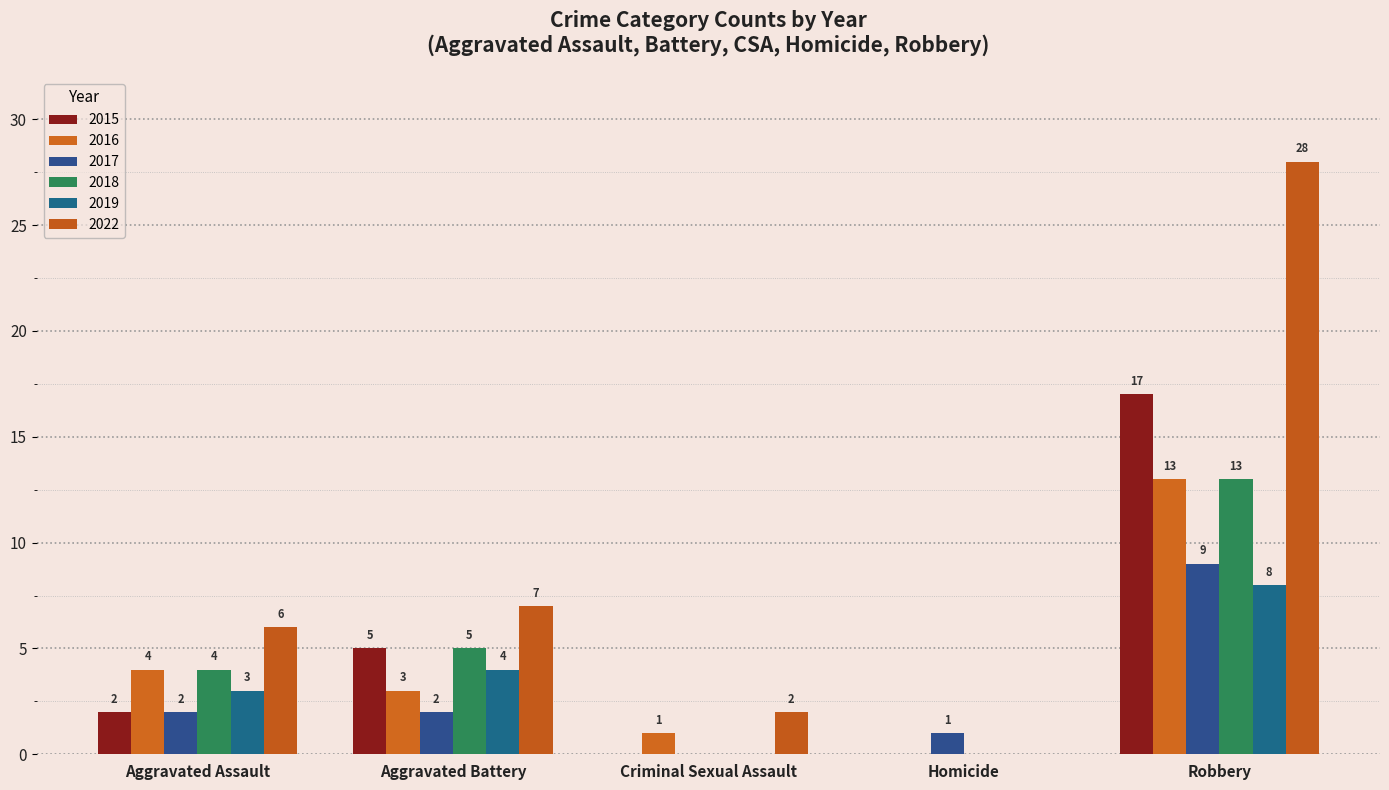

What is the total value across all series at Aggravated Battery?

26